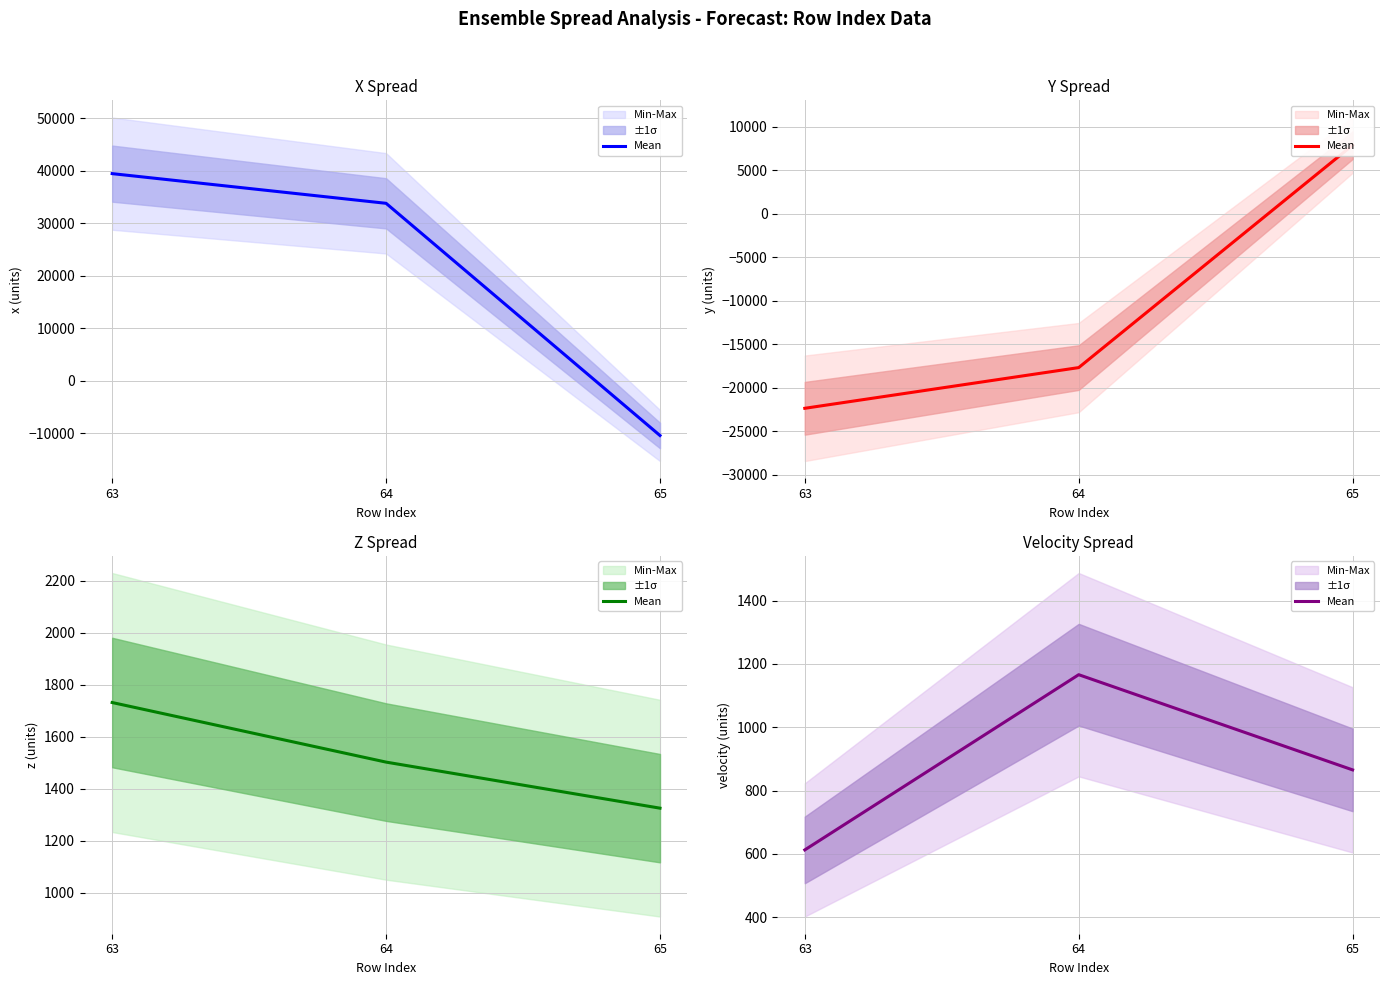

What is the value of the 2nd point from the left?

1166.0